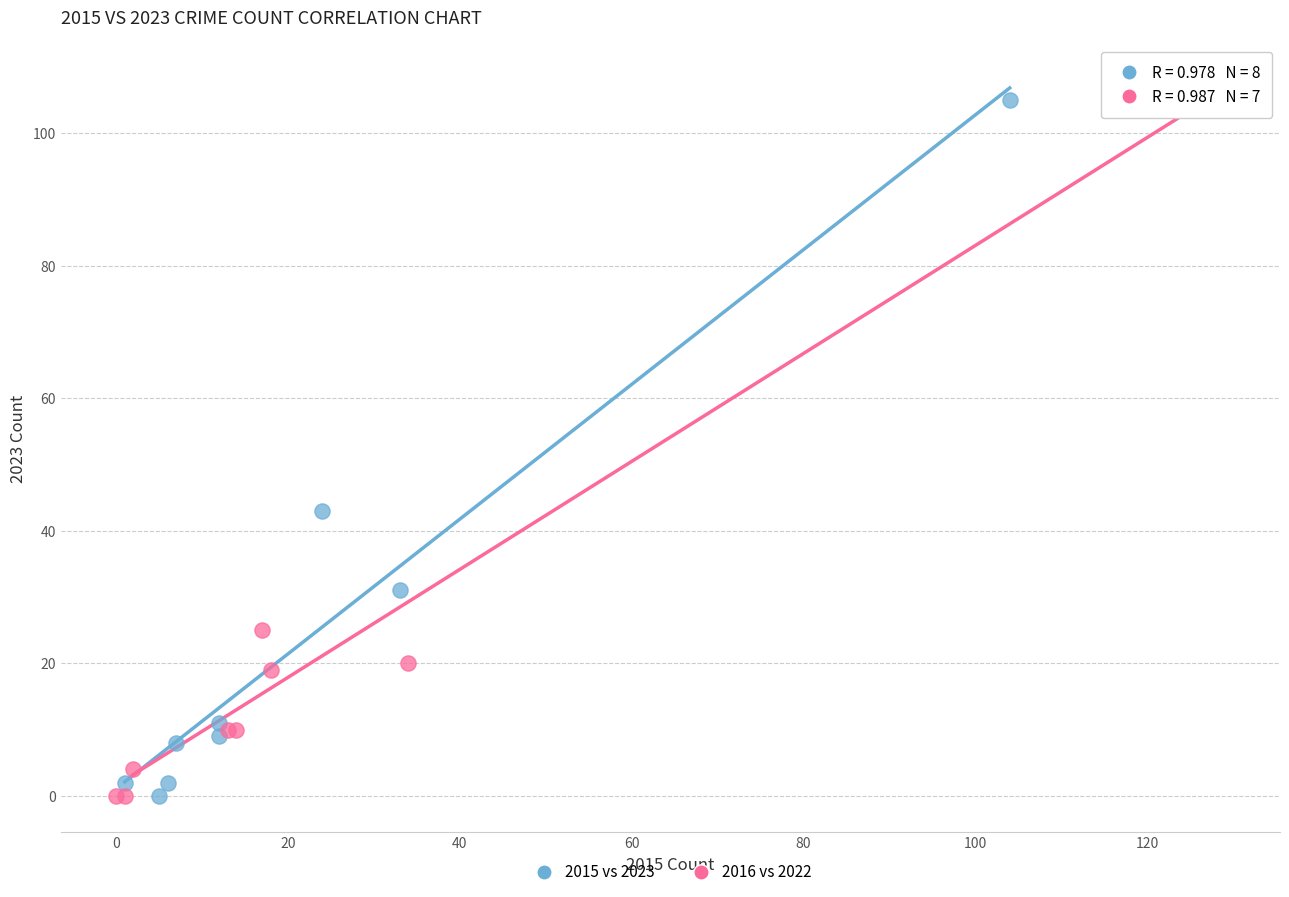

What are all the series names shown in the legend?

2015 vs 2023, 2016 vs 2022